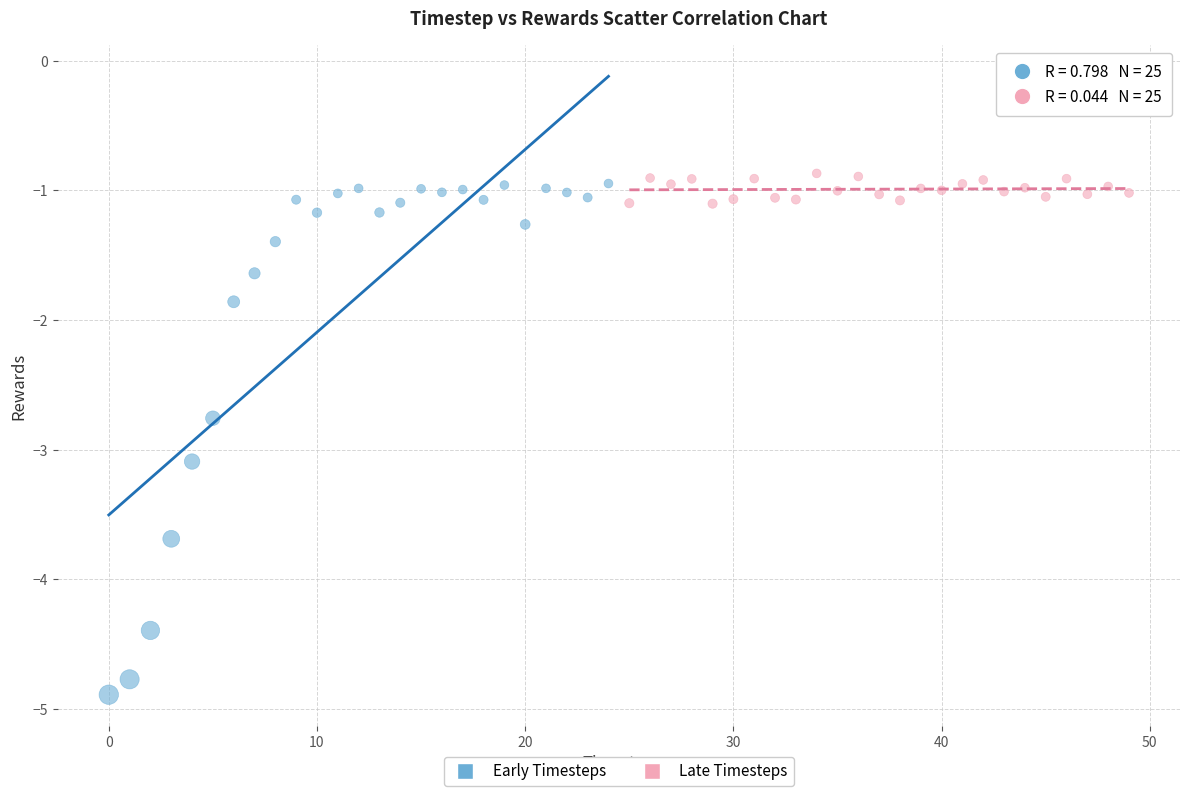

Which series has the largest Y range (max minus min)?

Early Timesteps